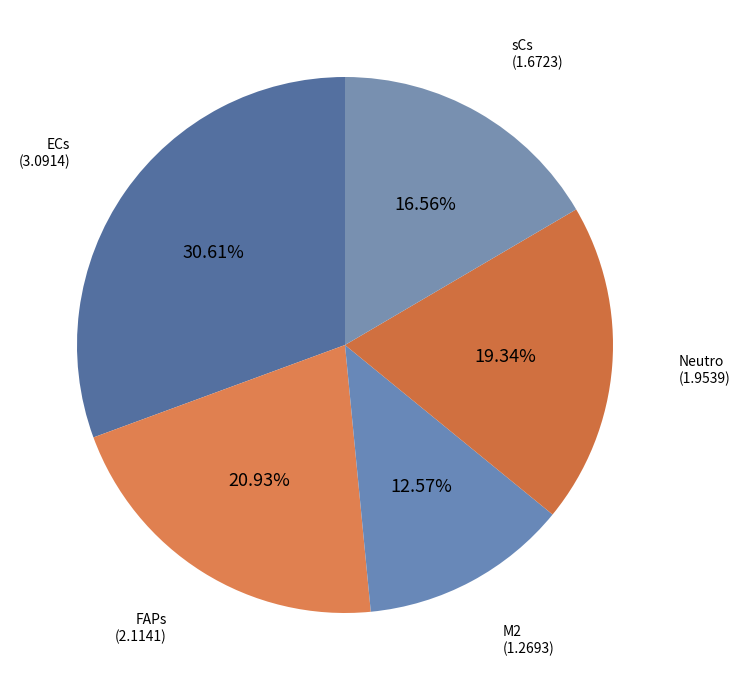

What percentage is the ECs slice, to the nearest percent?

31%